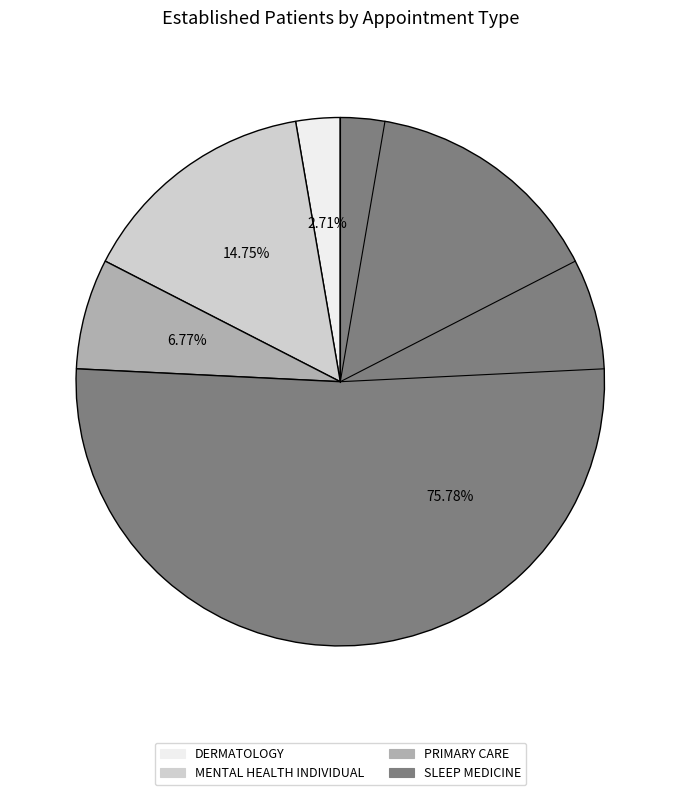

Which slice is the largest?

SLEEP MEDICINE